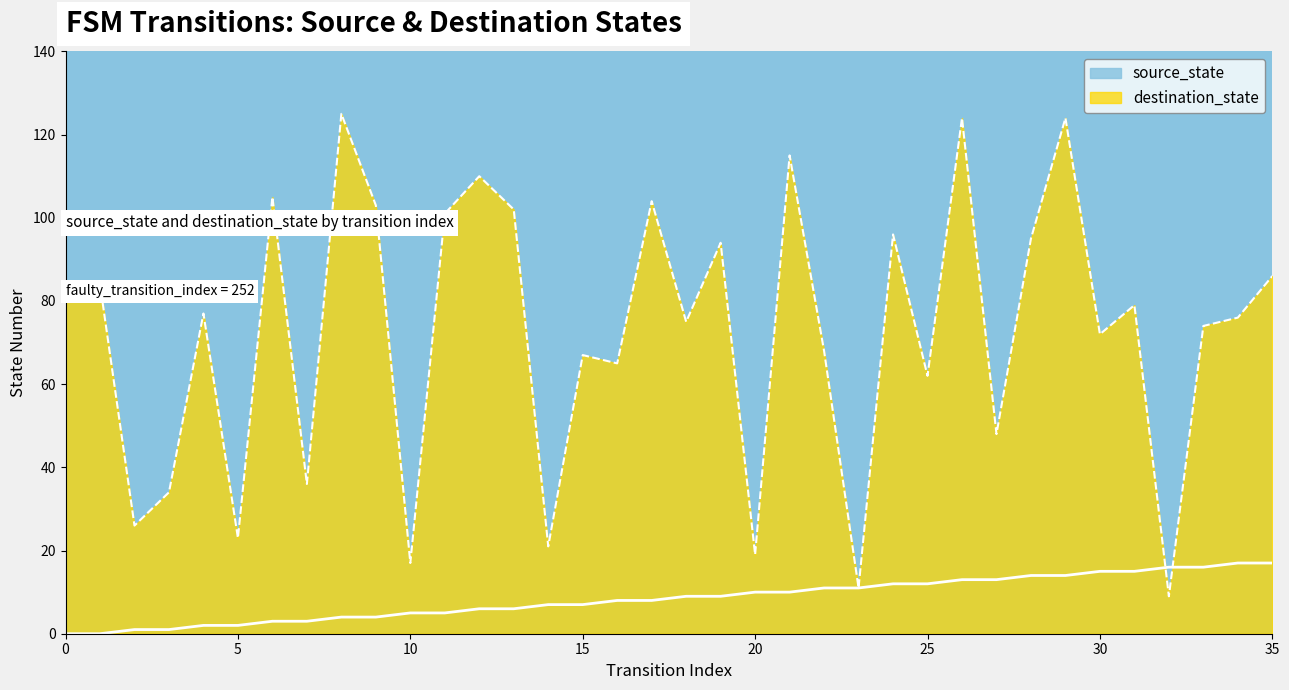

True or false: destination_state and source_state intersect in this chart.

True